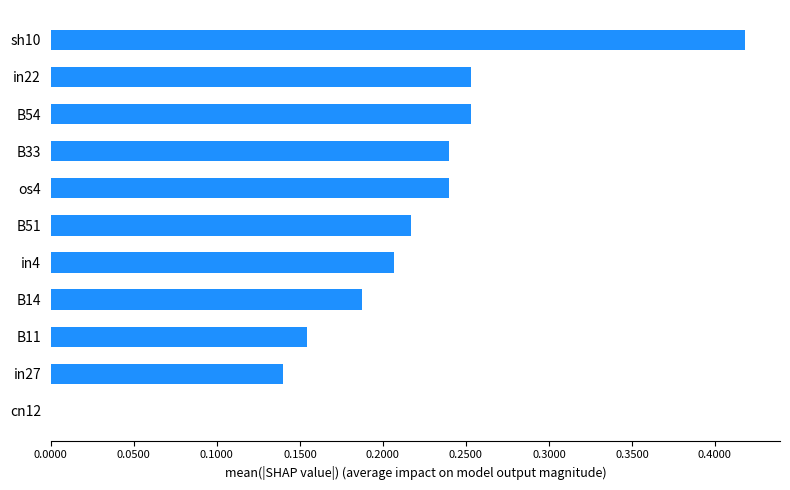

What is the sum of the values at B33 and in22?

0.5